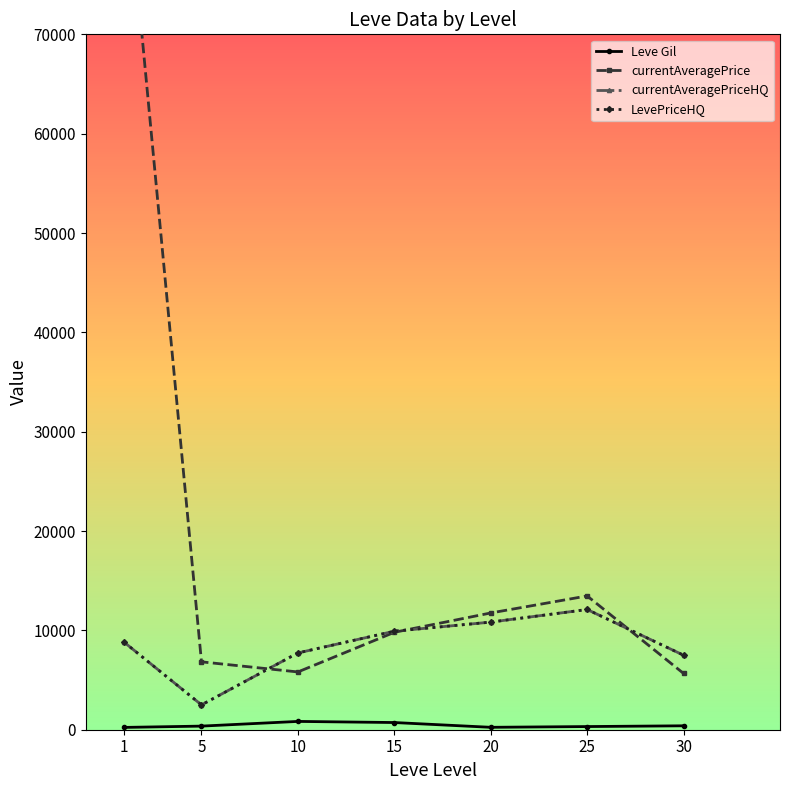

What is the value of the LevePriceHQ point at the 3rd from the left?

7728.8